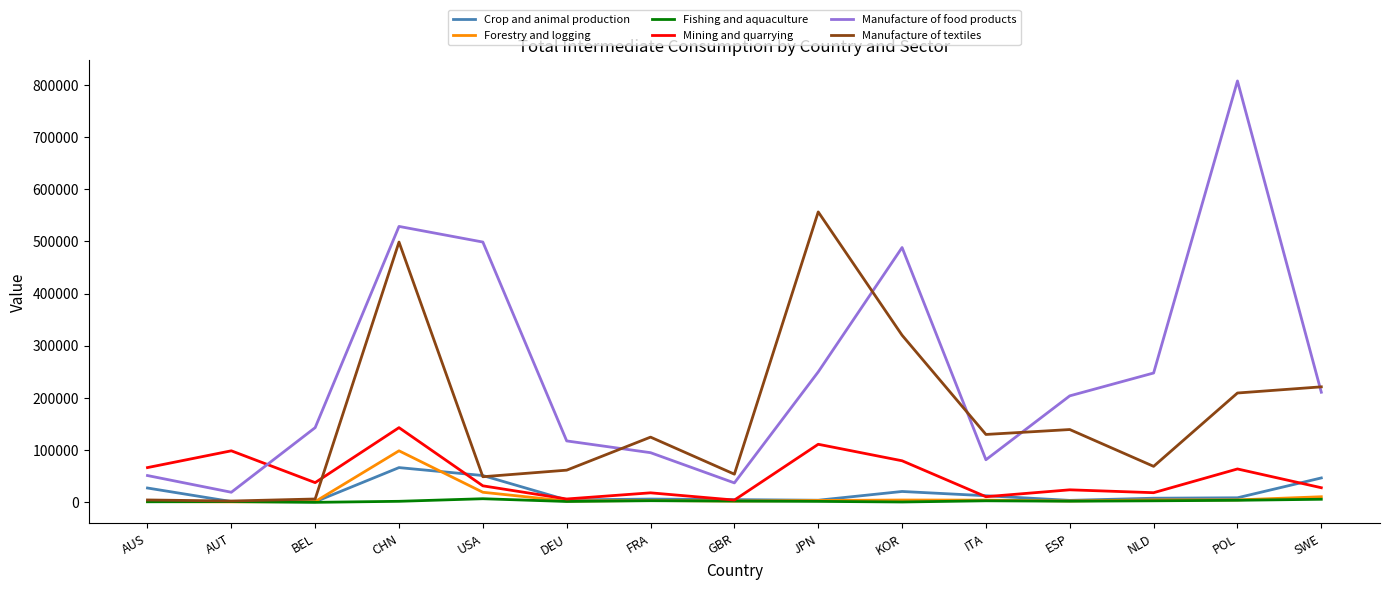

True or false: Manufacture of food products and Forestry and logging intersect in this chart.

False